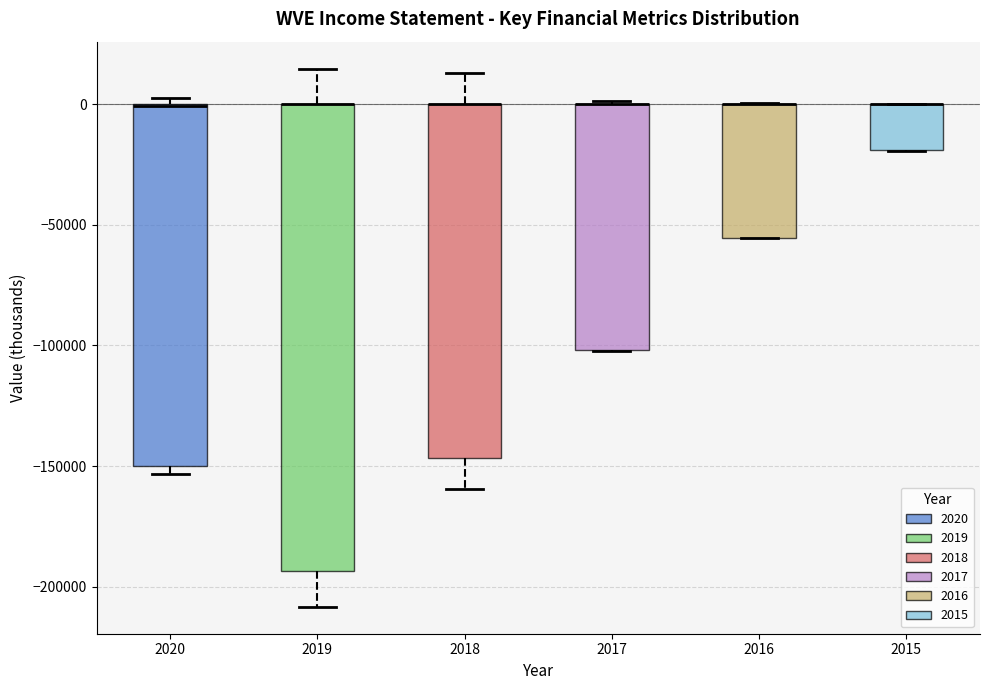

Reading left to right, transcribe this box plot: for each box, give where its median line is, the range the box spans, and where its two whiskers end, as read against the y-axis. The values are not printed on the chart, so give them approximately, as read against the axis.

2020: median 0 (drawn on the box's upper edge), box -150000 to 0, whiskers -155000 to 5000
2019: median 0 (drawn on the box's upper edge), box -195000 to 0, whiskers -210000 to 15000
2018: median 0 (drawn on the box's upper edge), box -145000 to 0, whiskers -160000 to 15000
2017: median 0 (drawn on the box's upper edge), box -100000 to 0, whiskers -100000 to 0
2016: median 0 (drawn on the box's upper edge), box -55000 to 0, whiskers -55000 to 0
2015: median 0 (drawn on the box's upper edge), box -20000 to 0, whiskers -20000 to 0